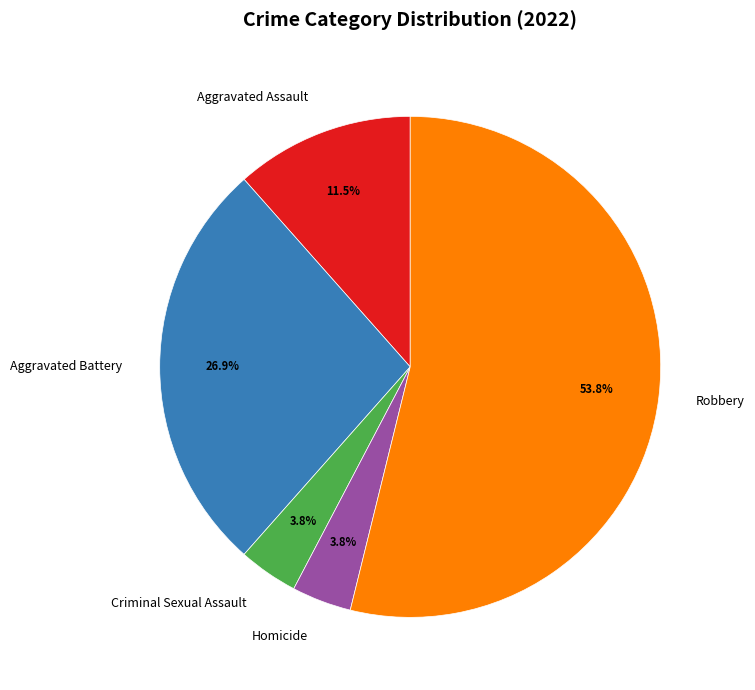

Which slice represents more than half of the pie?

Robbery